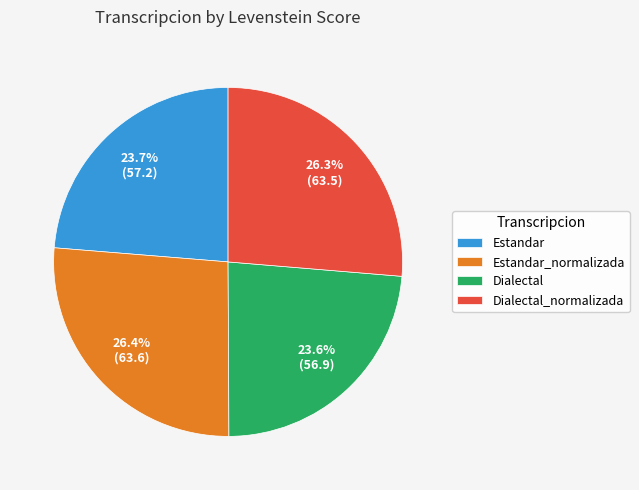

What percentage do Dialectal_normalizada and Estandar_normalizada together represent?

52.7%